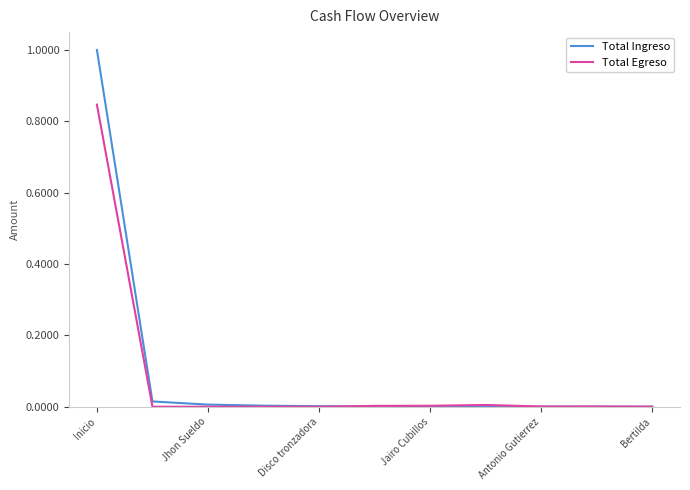

Rank the series by their maximum value, from highest to lowest.

Total Ingreso, Total Egreso